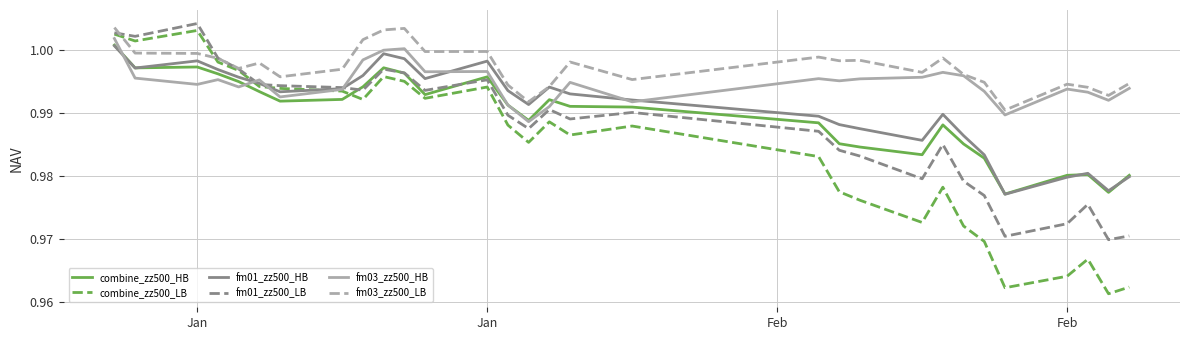

Which series has the largest range (max minus min)?

combine_zz500_LB